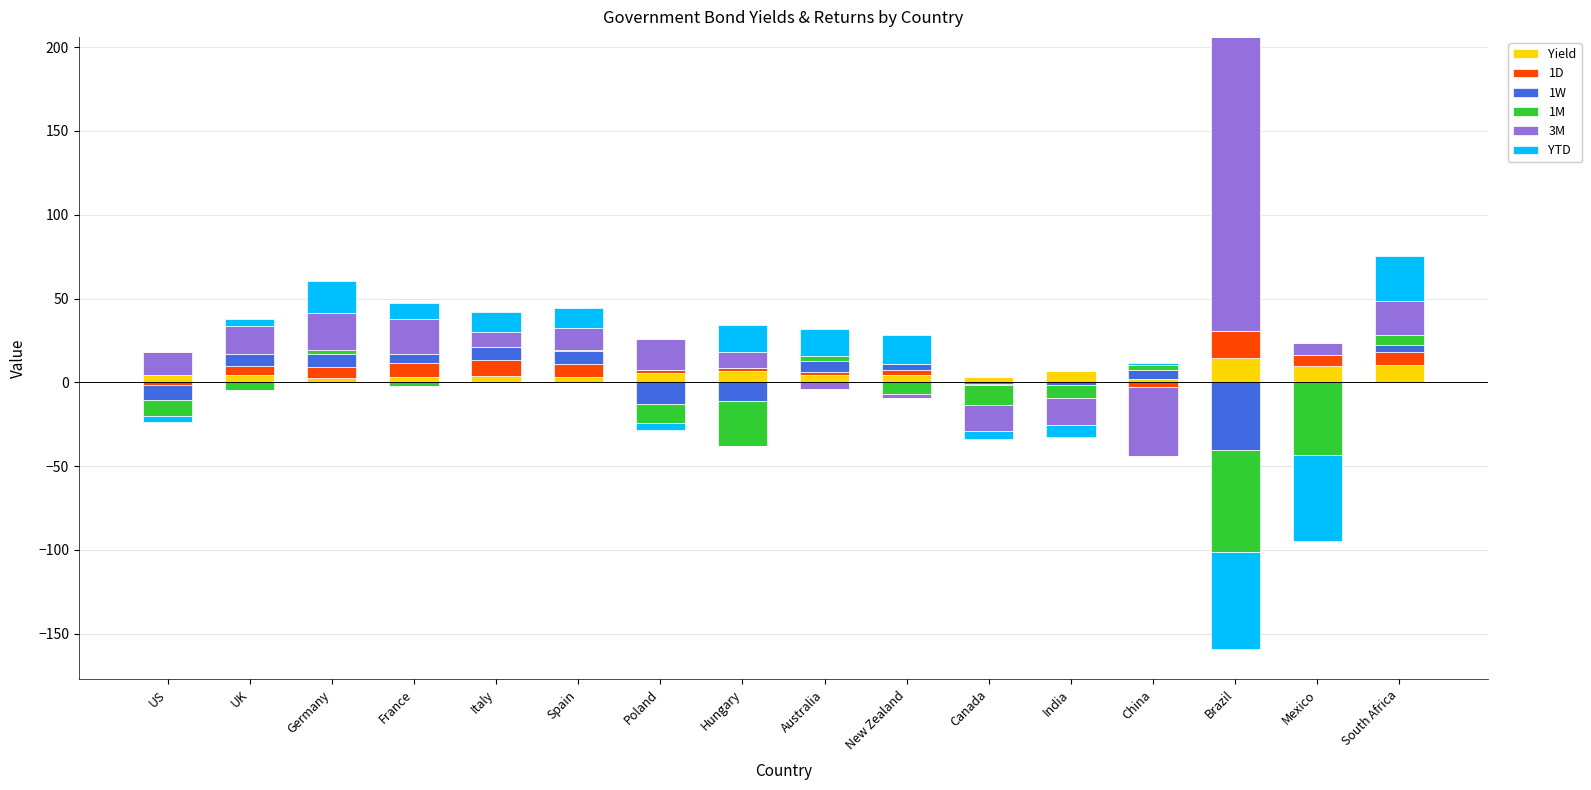

Which series has the largest range (max minus min)?

3M